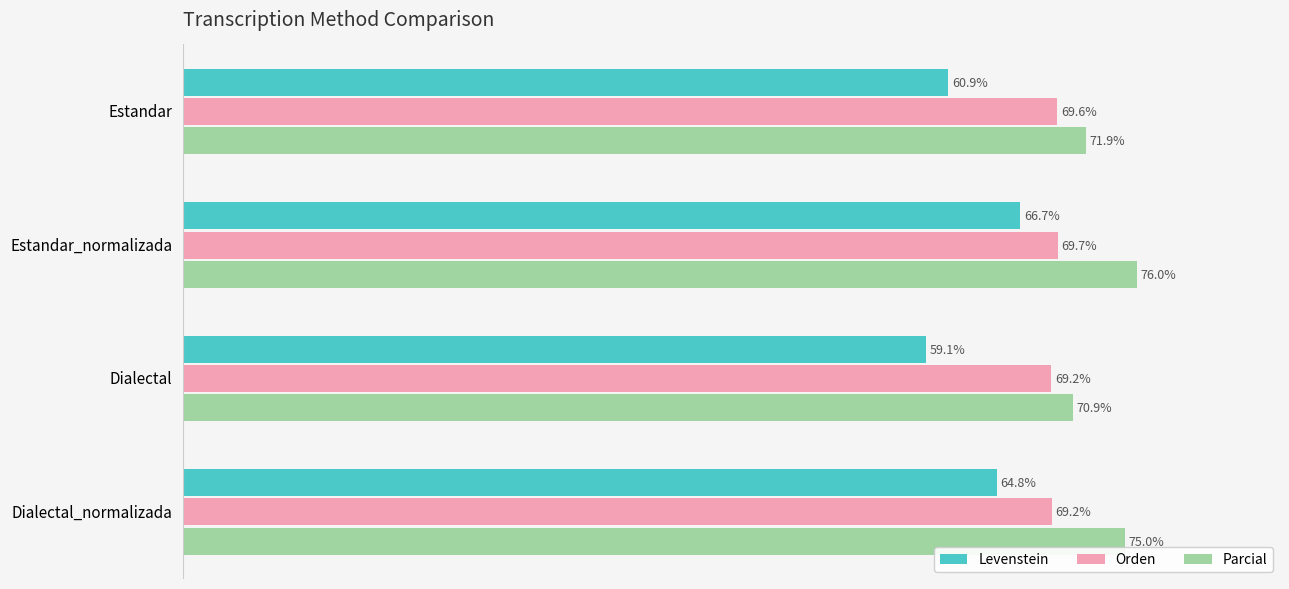

What are all the series names shown in the legend?

Levenstein, Orden, Parcial